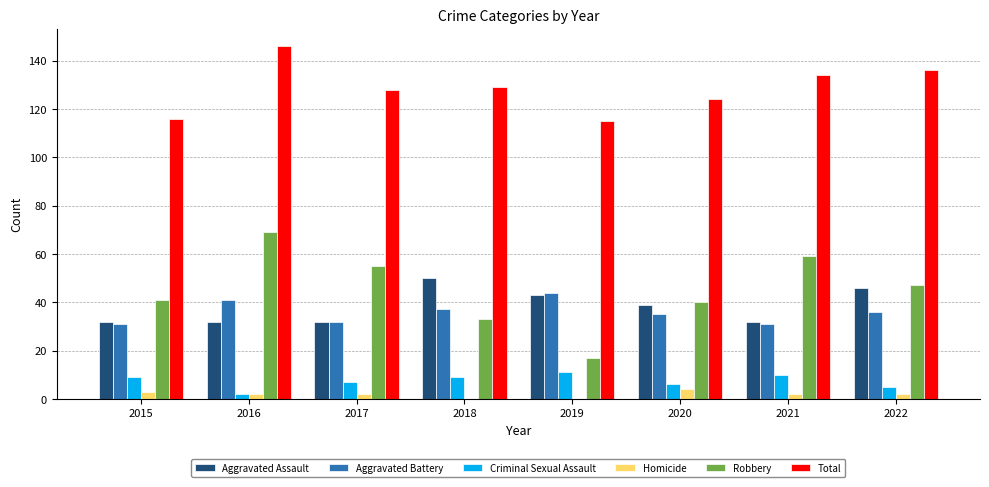

The Robbery series shows 55 at 2017. True or false?

True